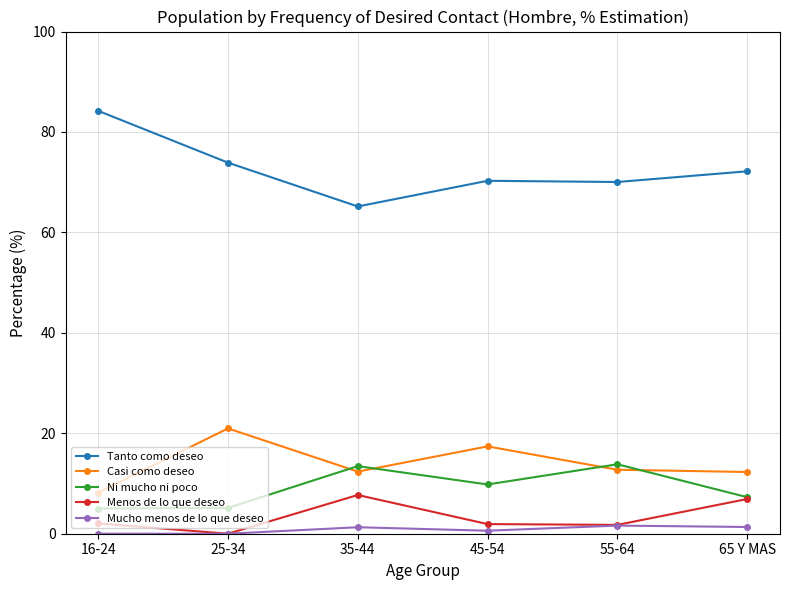

Is it true that Tanto como deseo equals 73.9 at 25-34?

True